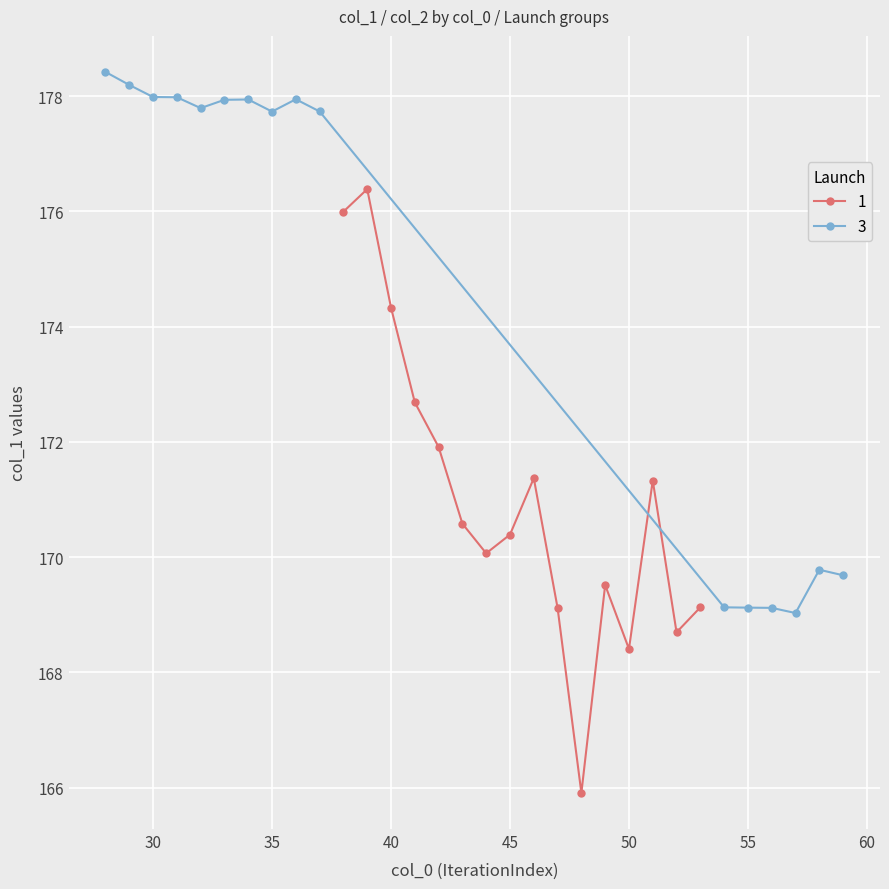

The value of 1 at 50 is 85.3. True or false?

False